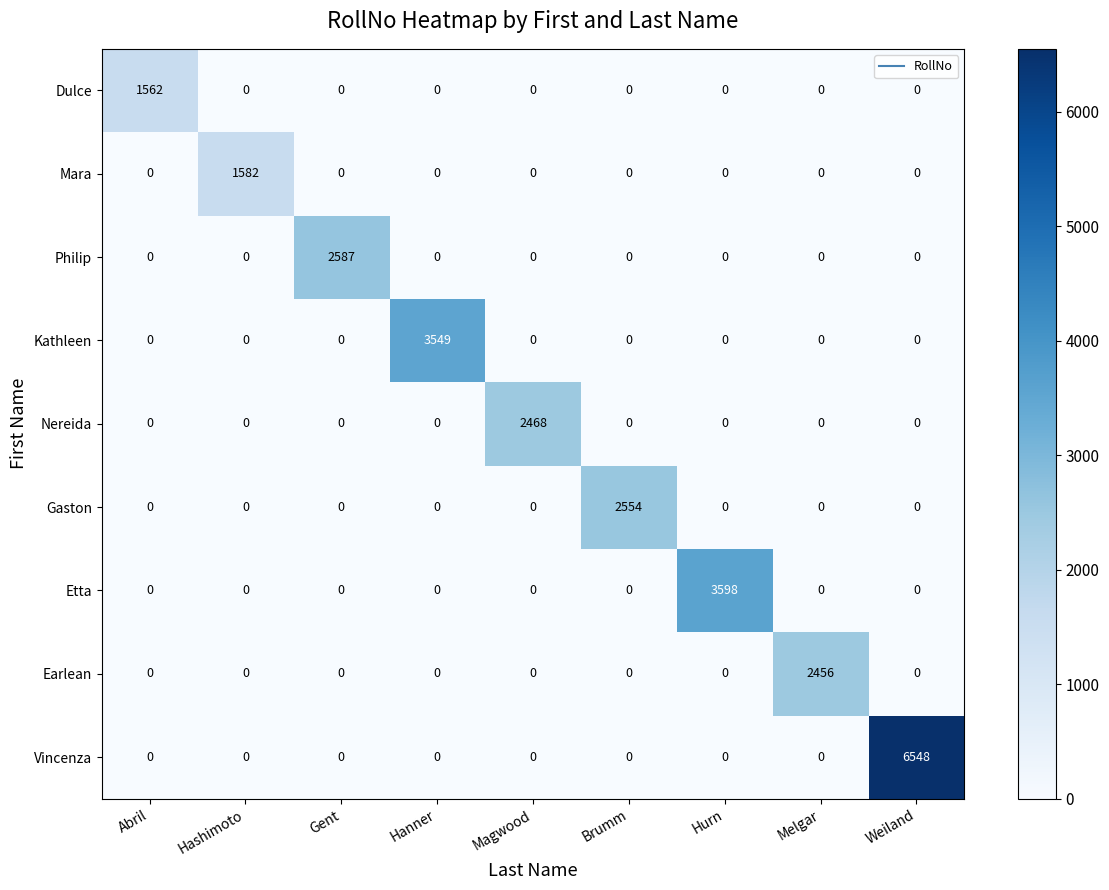

How many data points does each series have?

9